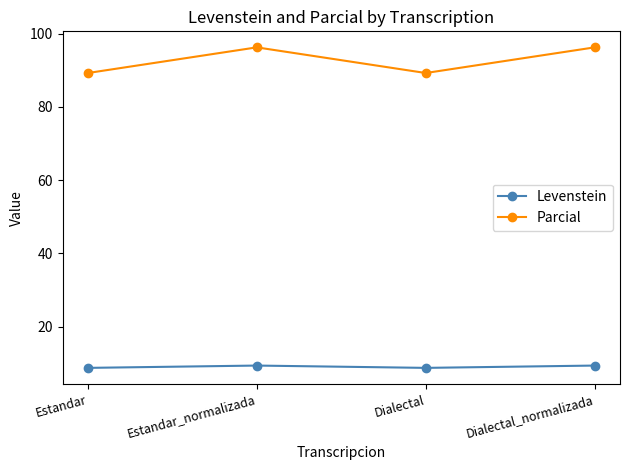

Which series has the largest total across all categories?

Parcial